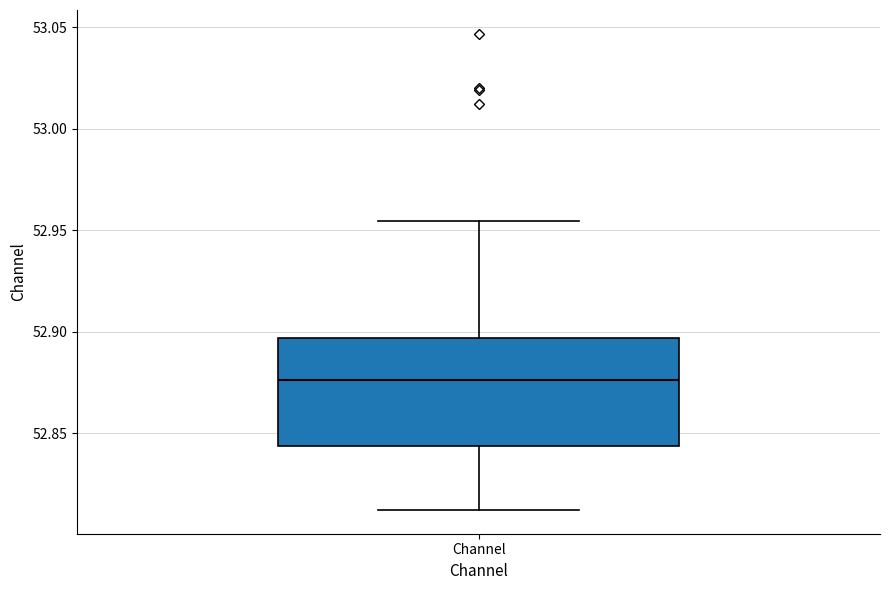

Transcribe this box plot: give where the median line is, the range the box spans, and where the two whiskers end, as read against the y-axis. The values are not printed on the chart, so give them approximately, as read against the axis.

median 52.875, box 52.845 to 52.895, whiskers 52.810 to 52.955